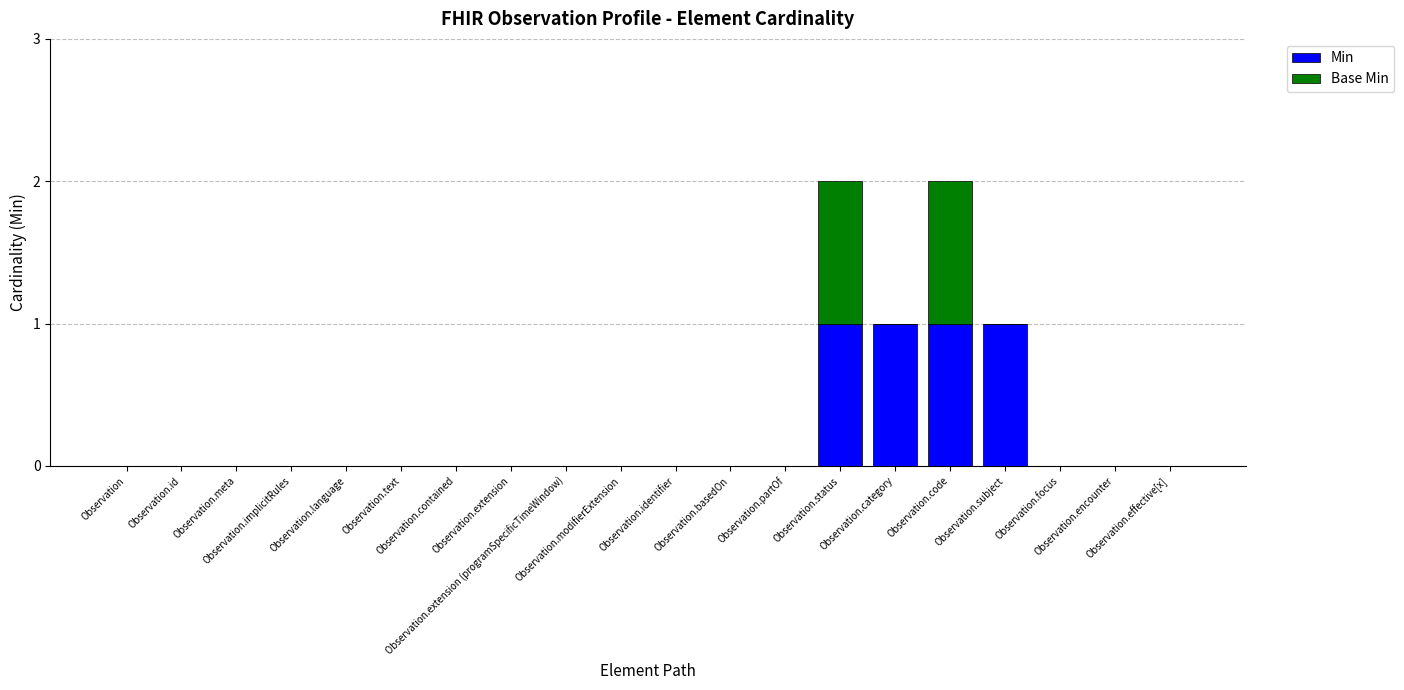

What is the sum of all Min values?

4